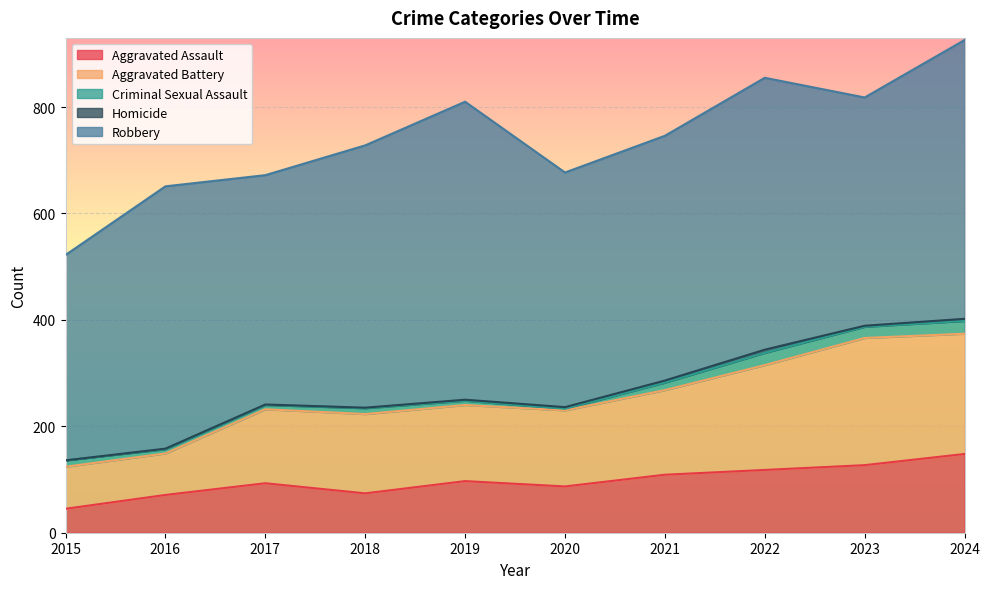

In Aggravated Battery, how many points are higher than both neighbors (excluding endpoints)?

2